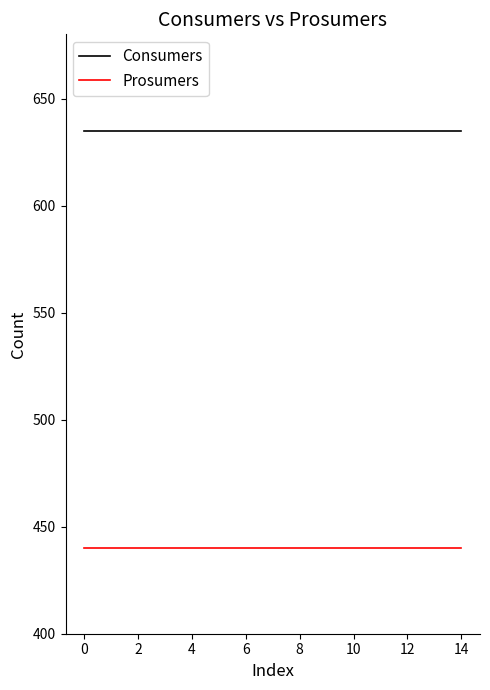

What is the minimum value shown in the chart?

440